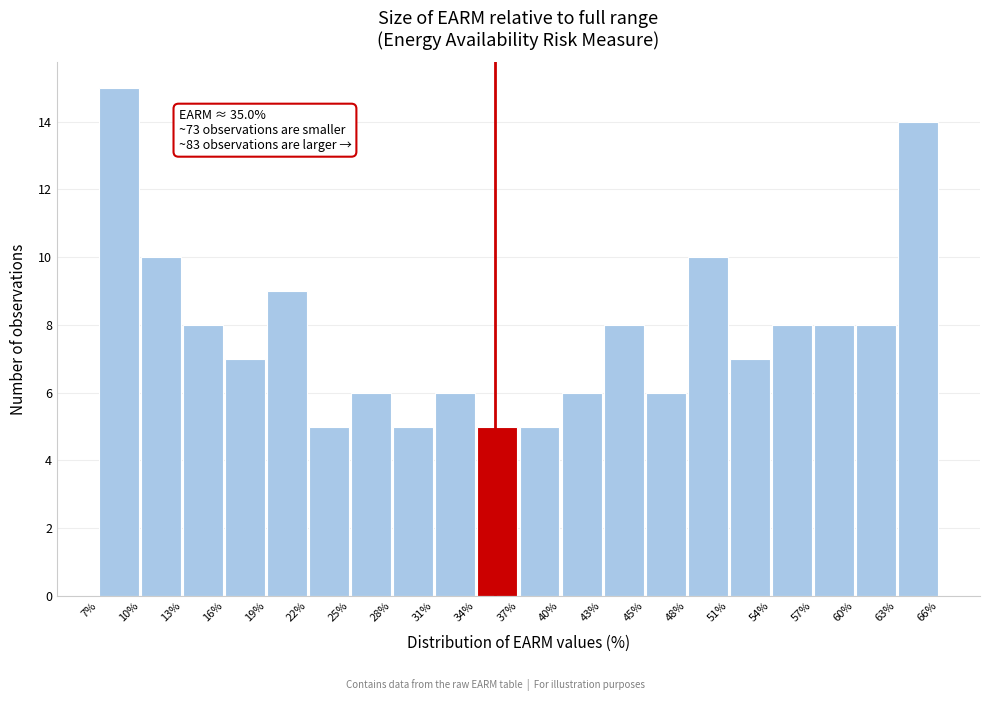

Over which range of the x-axis is the bar tallest?

7% to 10%